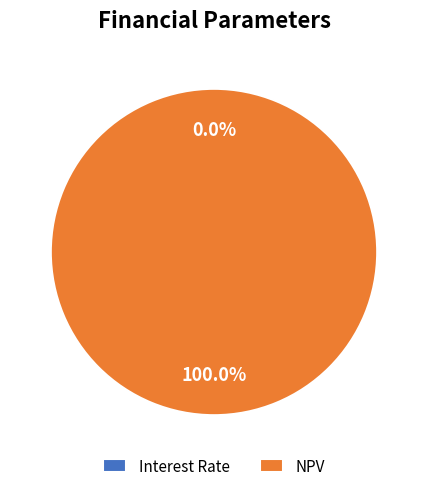

Which category has the biggest portion of the pie?

NPV